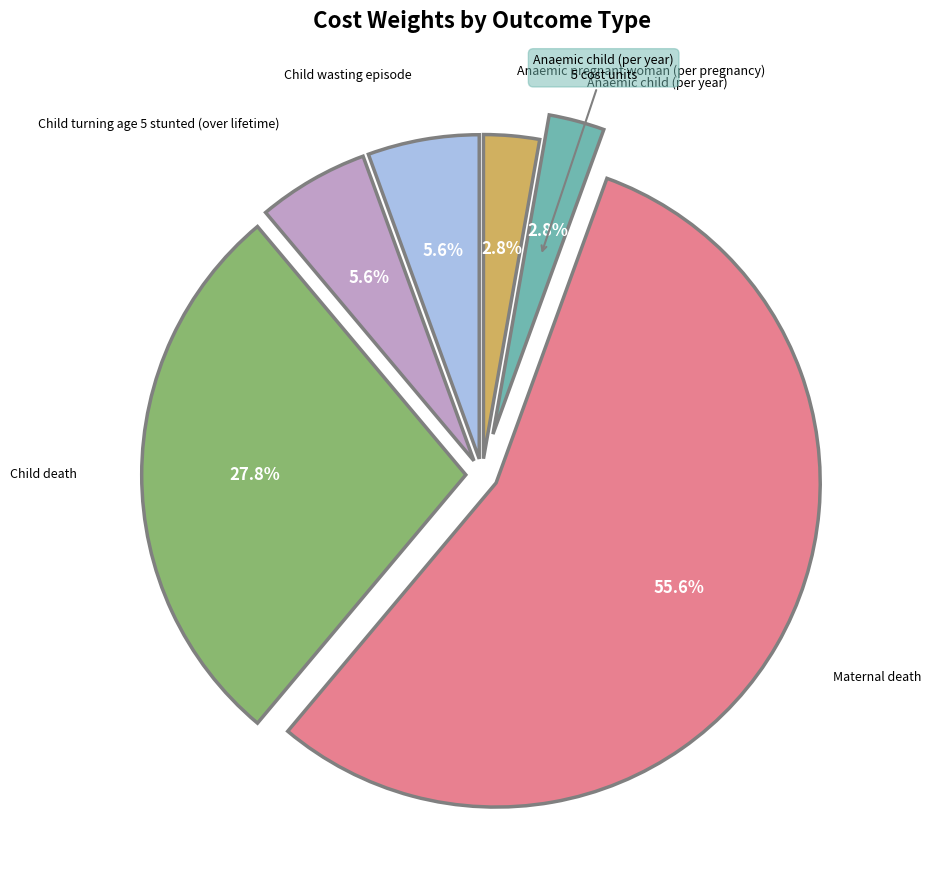

Which slice is the largest?

Maternal death